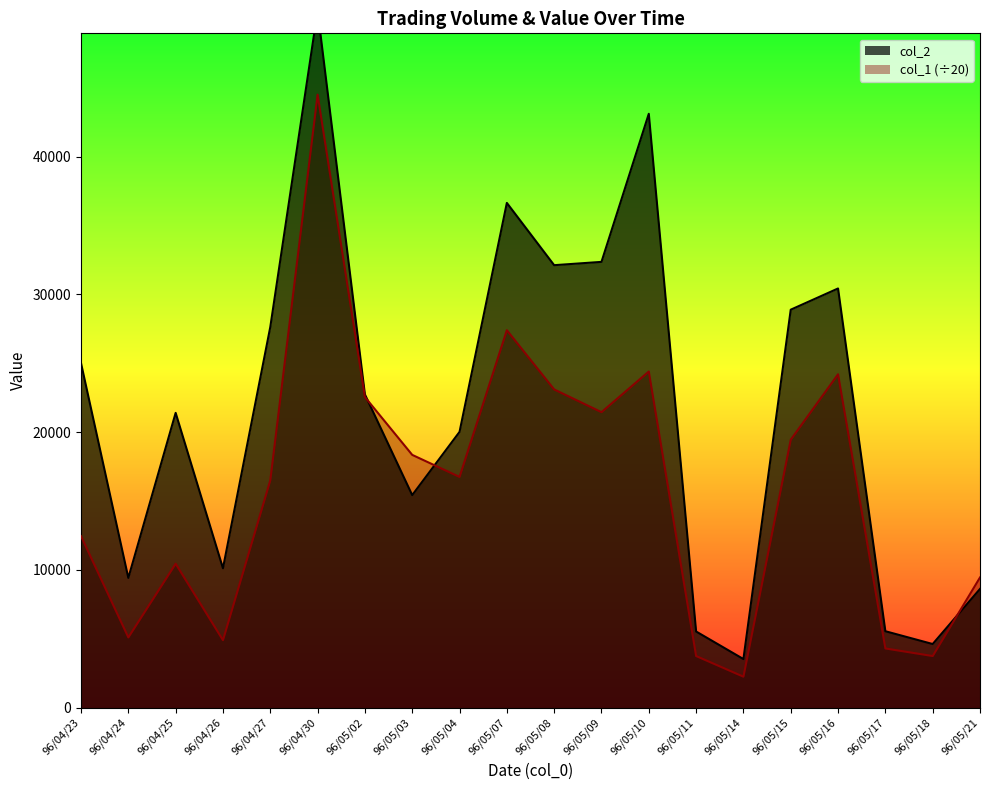

Rank the series by their average value, from highest to lowest.

col_2, col_1